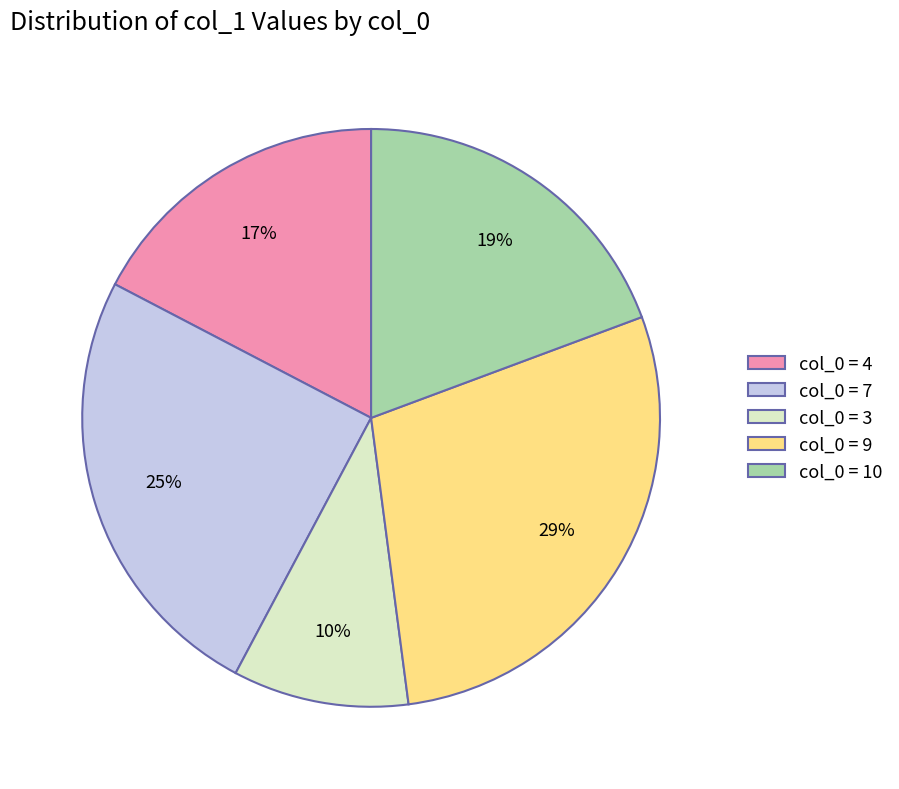

Rank the categories by value from lowest to highest.

col_0 = 3, col_0 = 4, col_0 = 10, col_0 = 7, col_0 = 9